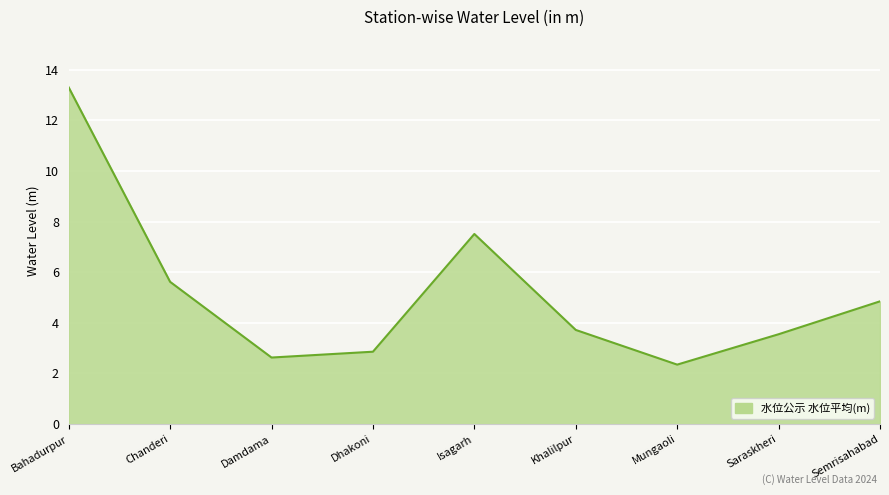

What is the sum of all values?

46.4